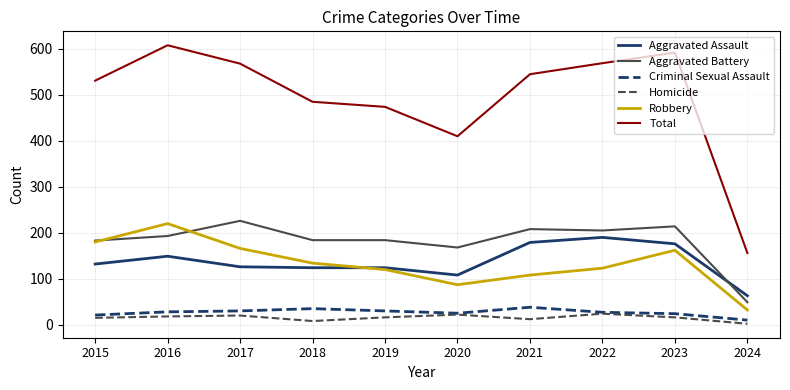

True or false: Total and Criminal Sexual Assault intersect in this chart.

False